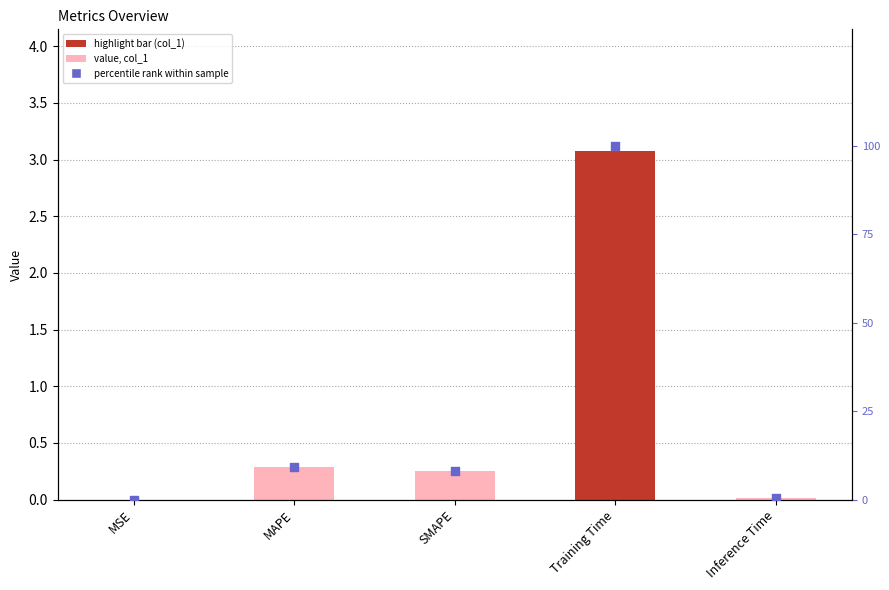

Is the value of col_1 at MSE greater than the value of percentile rank at Training Time?

No